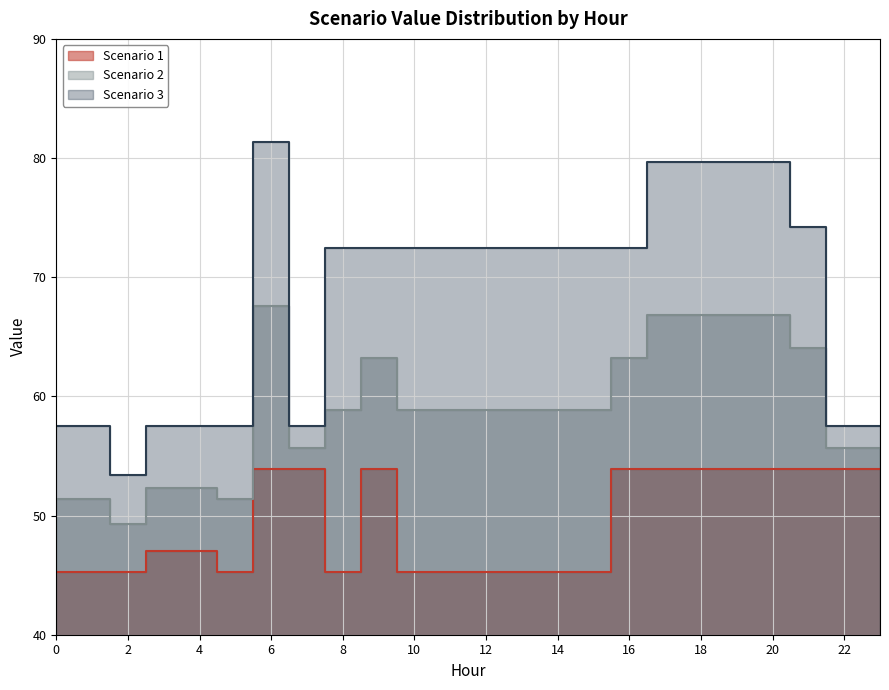

The value of Scenario 1 at 6 is 23.3. True or false?

False